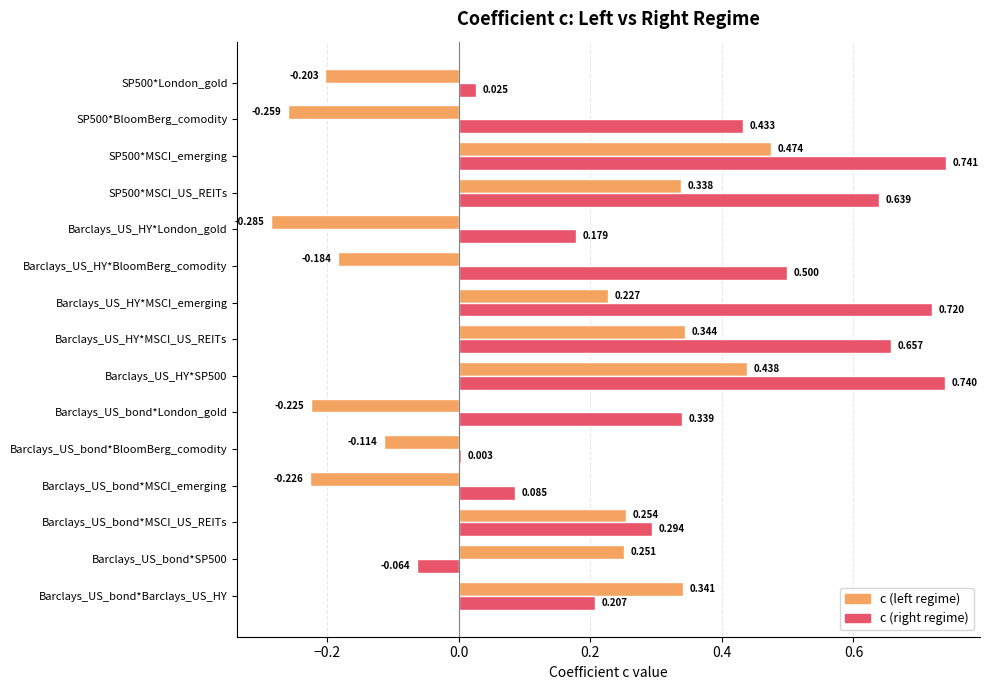

Between Barclays_US_HY*SP500 and Barclays_US_HY*London_gold, which series saw the biggest shift?

c (left regime)